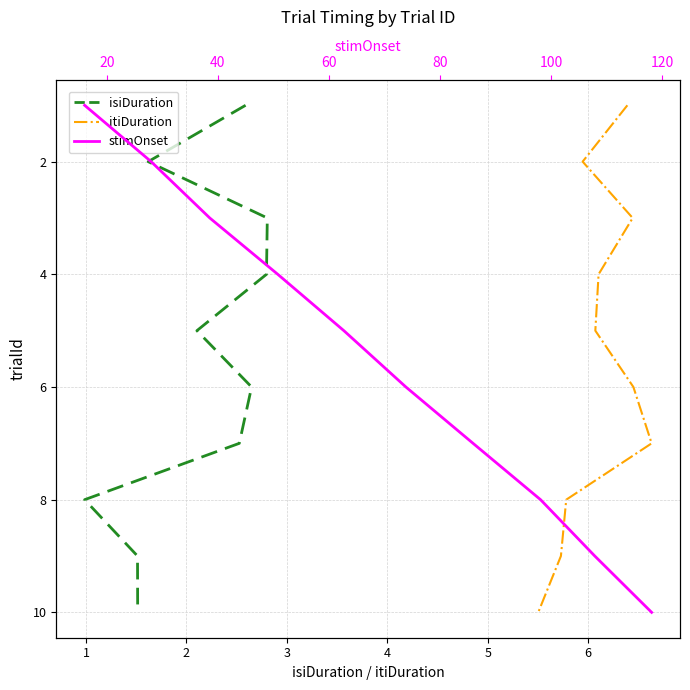

True or false: isiDuration and itiDuration intersect in this chart.

False